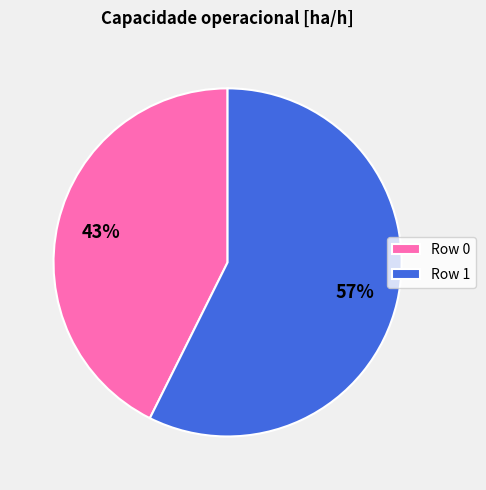

Combined, do Row 1 and Row 0 account for over 50%?

Yes